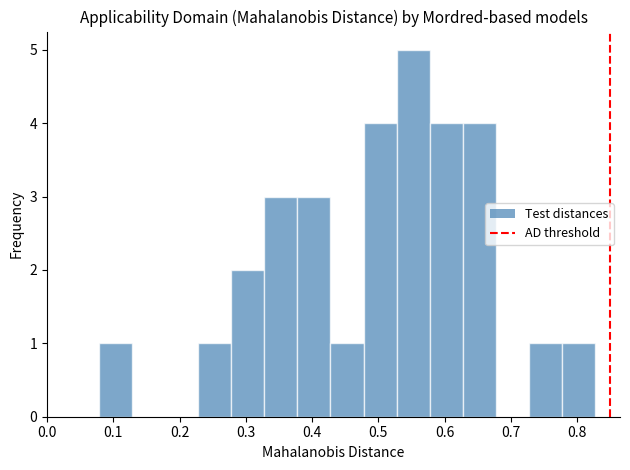

Reading left to right, transcribe this chart: for each bar, give the range it covers on the x-axis and its height. Neither the bar edges nor the heights are printed on the chart, so give them approximately, as read against the axes.

0.08 to 0.13: 1
0.13 to 0.18: 0
0.18 to 0.23: 0
0.23 to 0.28: 1
0.28 to 0.33: 2
0.33 to 0.38: 3
0.38 to 0.43: 3
0.43 to 0.48: 1
0.48 to 0.53: 4
0.53 to 0.58: 5
0.58 to 0.63: 4
0.63 to 0.68: 4
0.68 to 0.73: 0
0.73 to 0.78: 1
0.78 to 0.83: 1